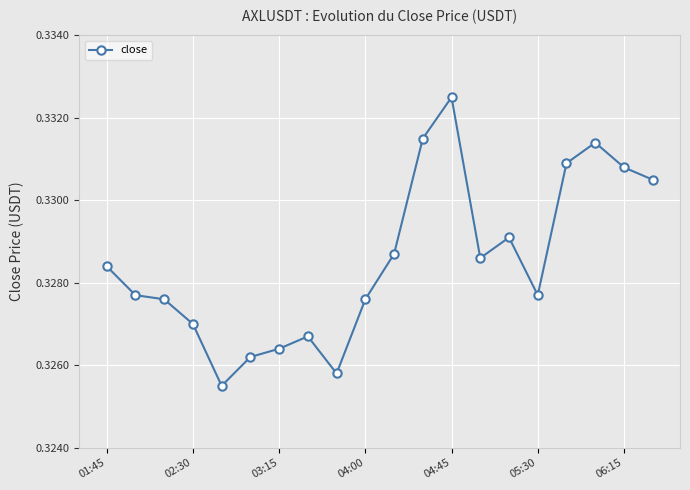

How many categories are shown in the chart?

20